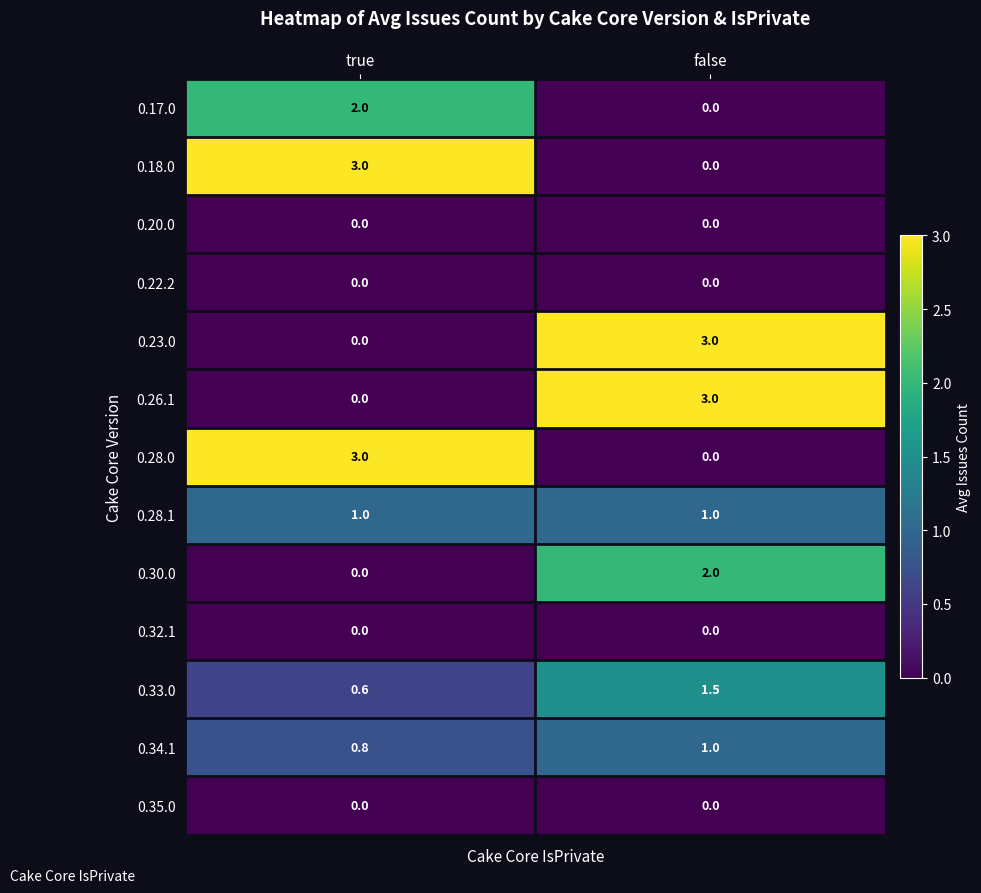

Read the 0.34.1 value at false.

1.0